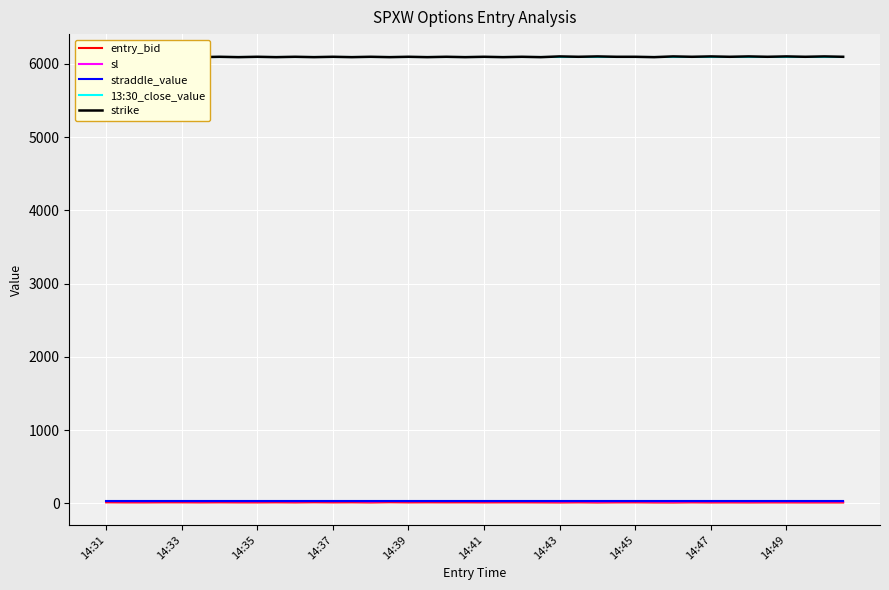

True or false: sl has more than 0 points higher than both neighbors.

True